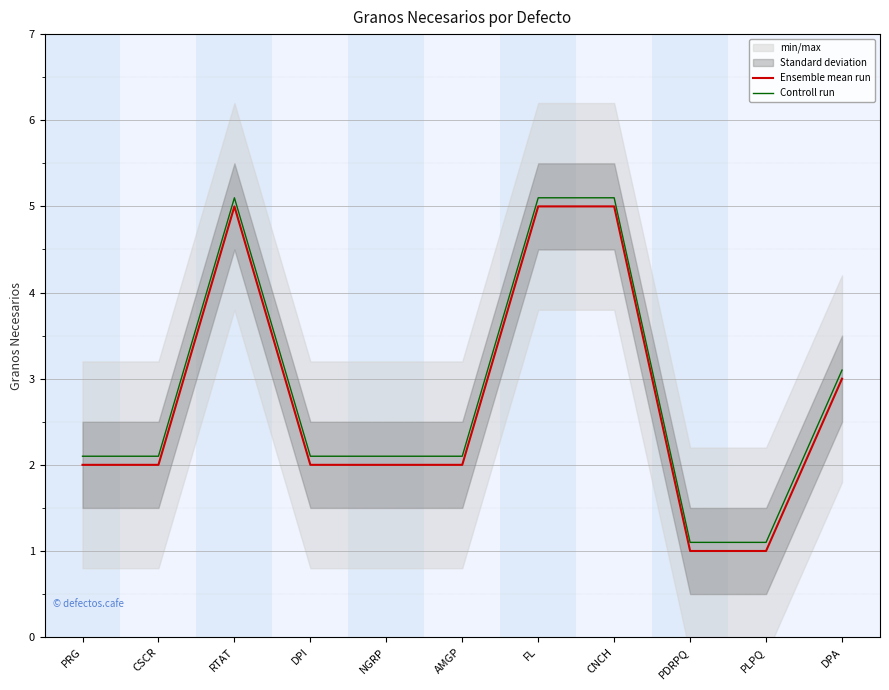

What is the highest value of the Controll run series?

5.1